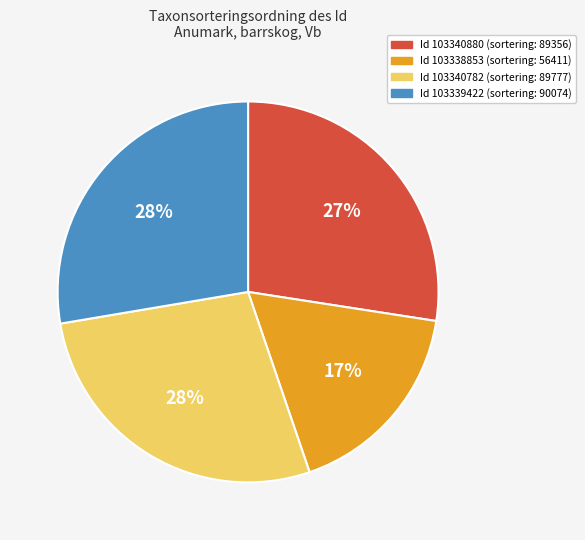

Is there a majority slice in this chart?

No